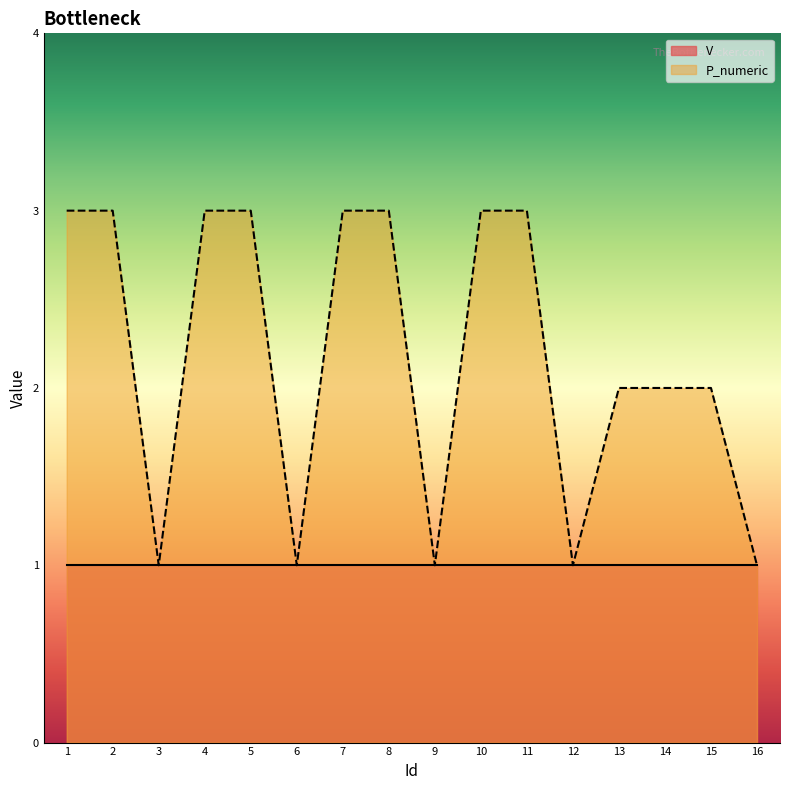

Is it true that the value at 9 is 1?

True